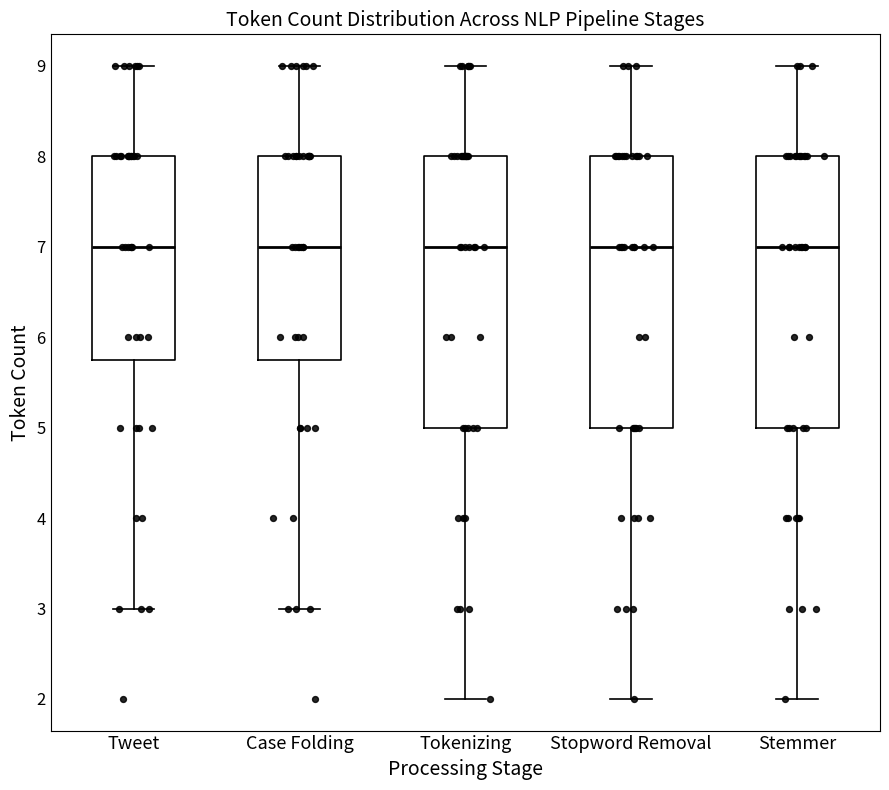

Reading left to right, read every box against the y-axis: the position of its median line, the range the box covers, and the ends of its whiskers. The values are not printed on the chart, so give them approximately, as read against the axis.

Tweet: median 7.0, box 5.8 to 8.0, whiskers 3.0 to 9.0
Case Folding: median 7.0, box 5.8 to 8.0, whiskers 3.0 to 9.0
Tokenizing: median 7.0, box 5.0 to 8.0, whiskers 2.0 to 9.0
Stopword Removal: median 7.0, box 5.0 to 8.0, whiskers 2.0 to 9.0
Stemmer: median 7.0, box 5.0 to 8.0, whiskers 2.0 to 9.0